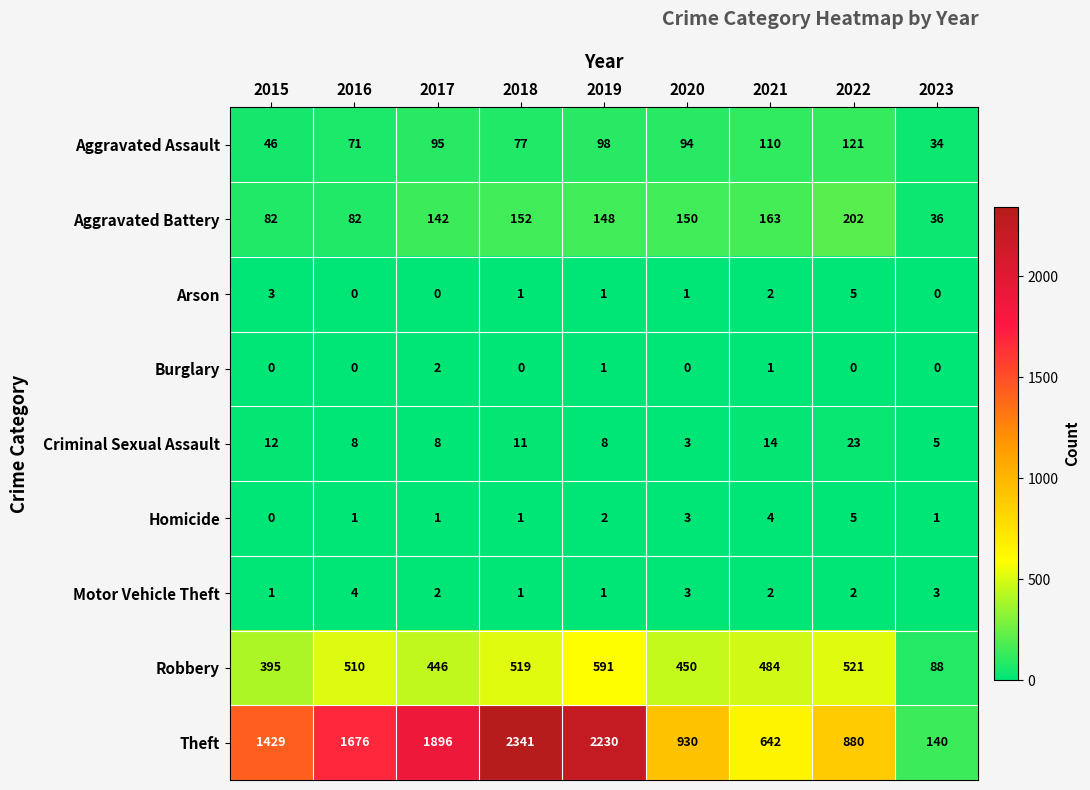

At which category does the chart reach its peak across all series?

2018